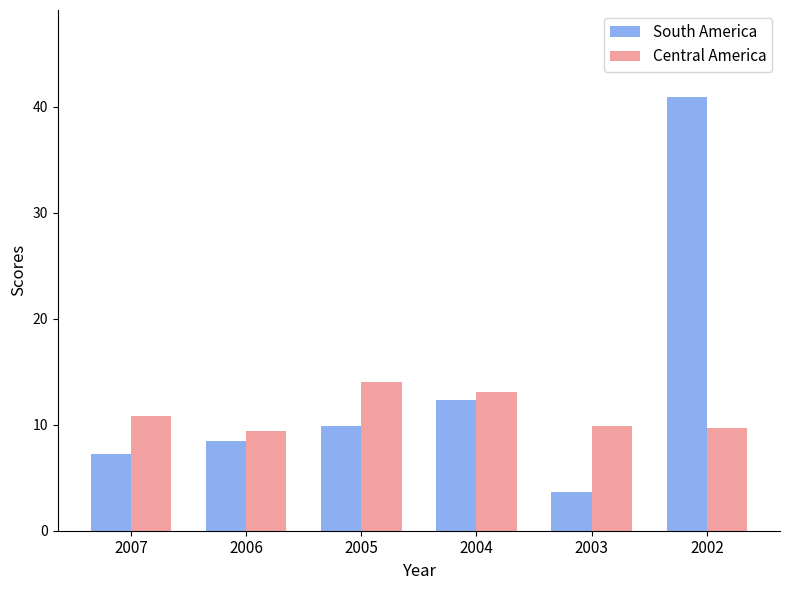

True or false: Central America has a value of 14.1 at 2005.

True